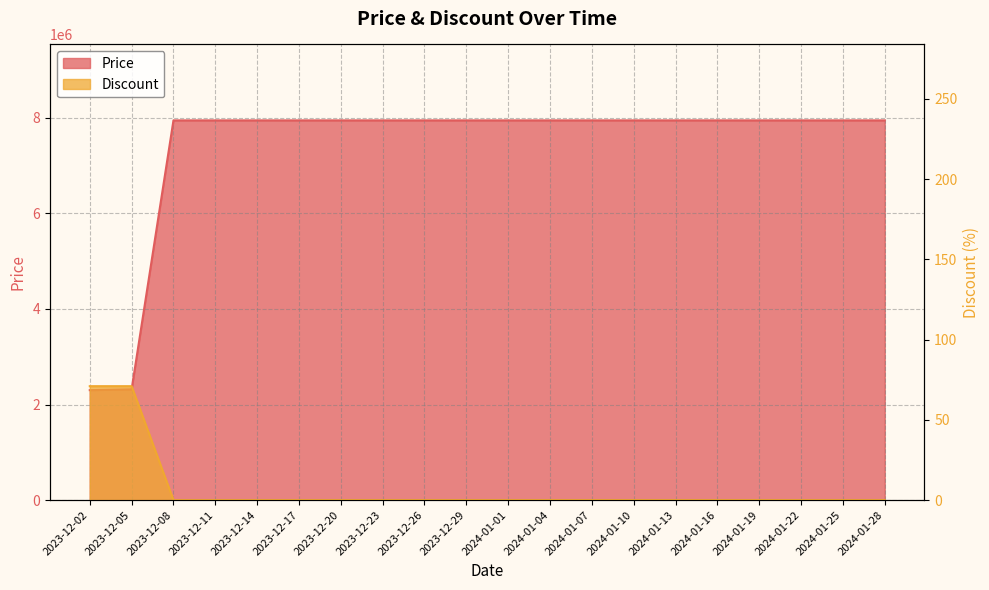

Does the chart have visible grid lines?

Yes